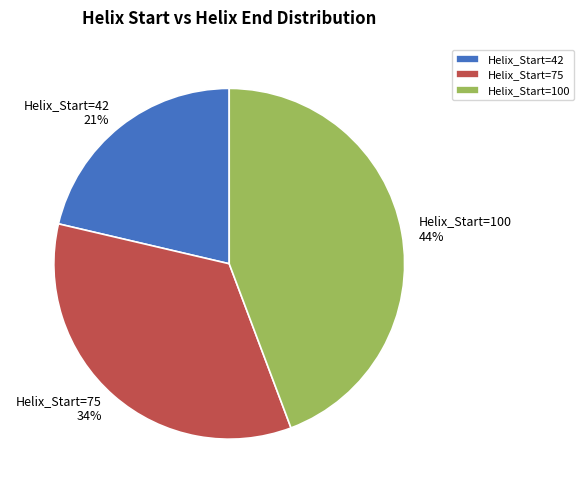

To the nearest percent, what portion does Helix_Start=75 represent?

34%